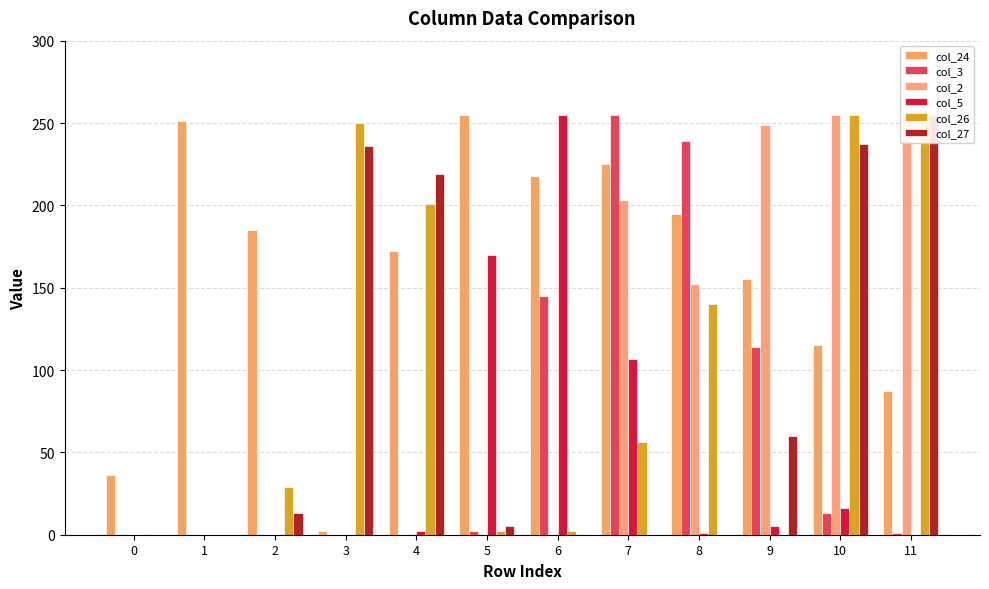

What is the highest value of the col_26 series?

255